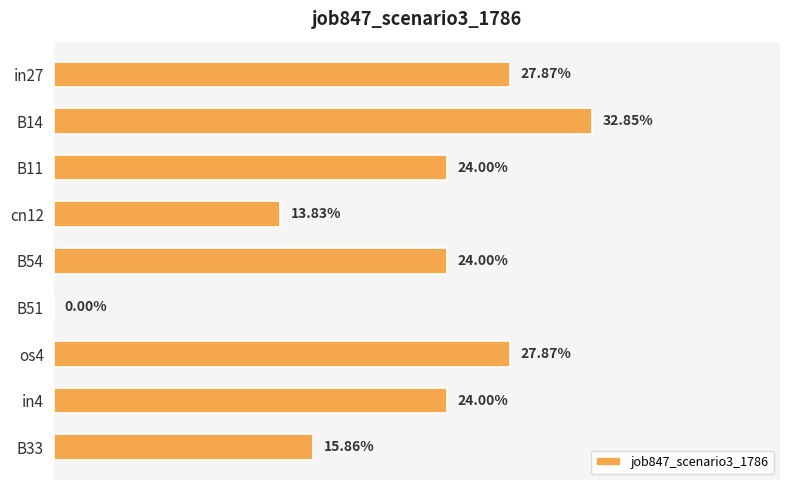

Count the number of data series in this chart.

1